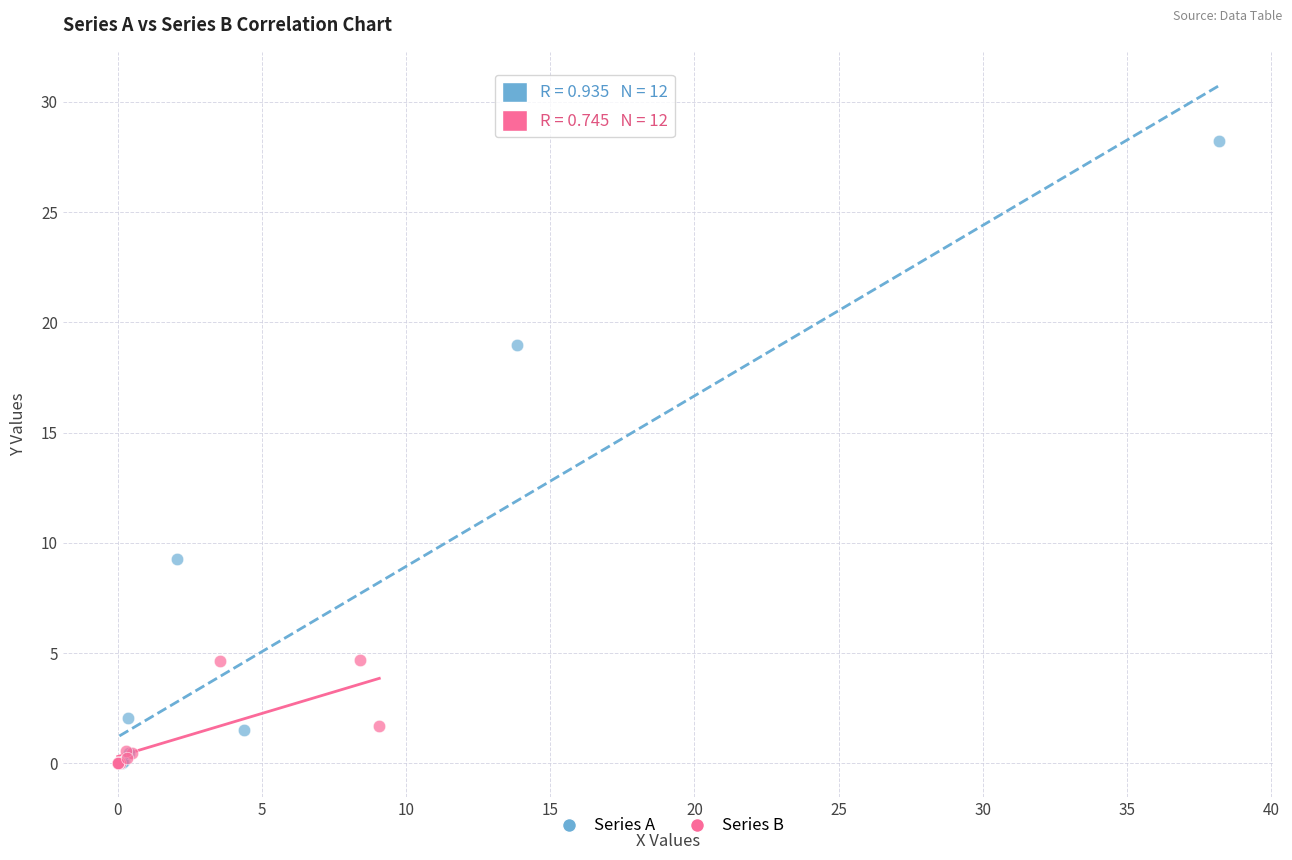

Which series has the largest Y range (max minus min)?

Series A